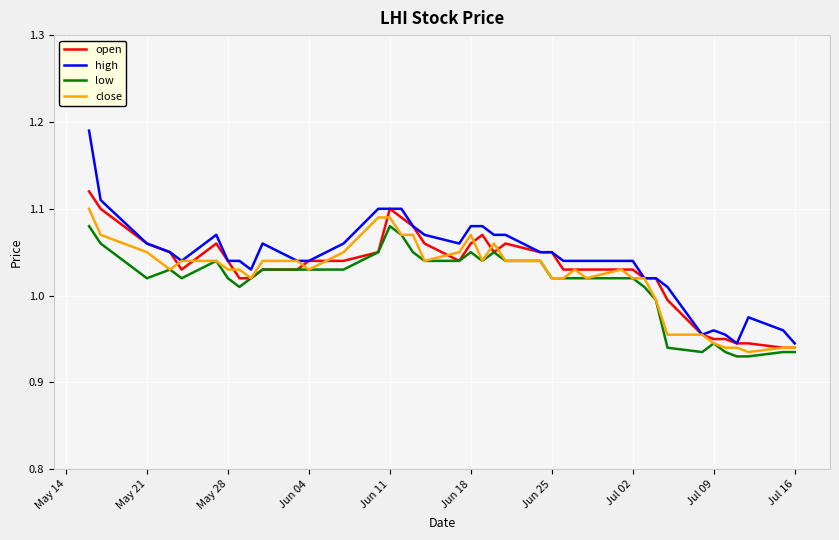

Which series has the largest range (max minus min)?

high